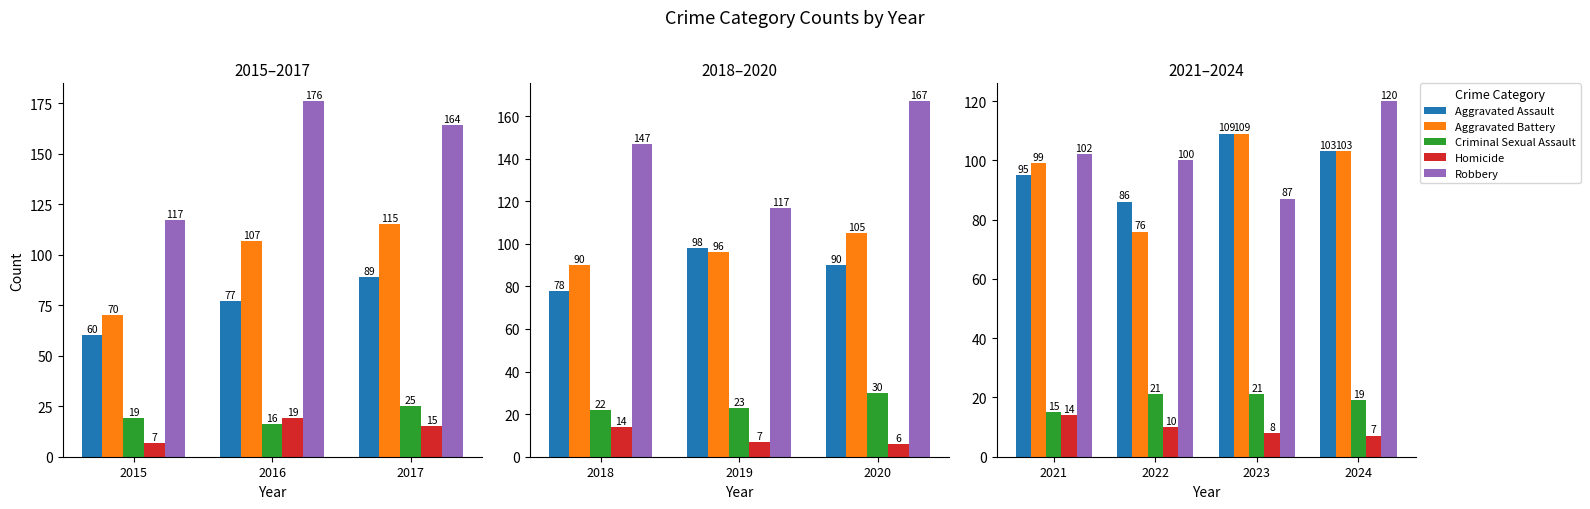

What is the value of the Criminal Sexual Assault bar at the 1st from the left?

15